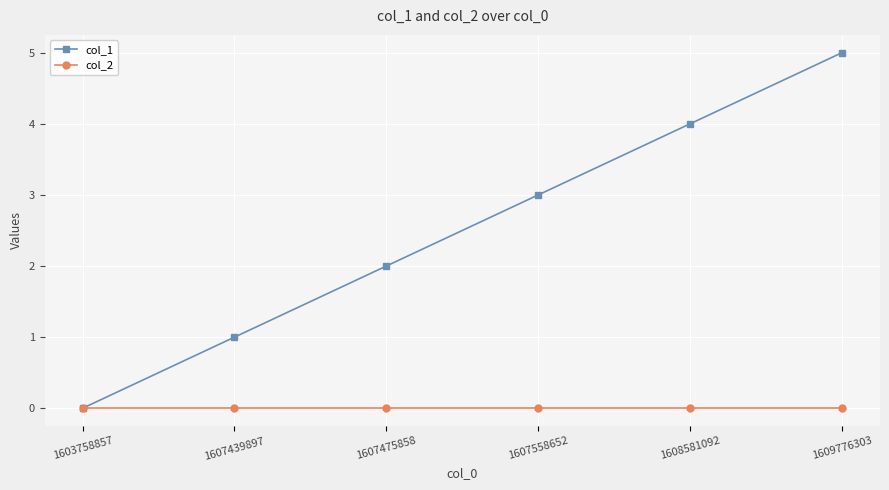

Reading left to right, extract all data points from this chart.

col_1: 0	1	2	3	4	5
col_2: 0	0	0	0	0	0